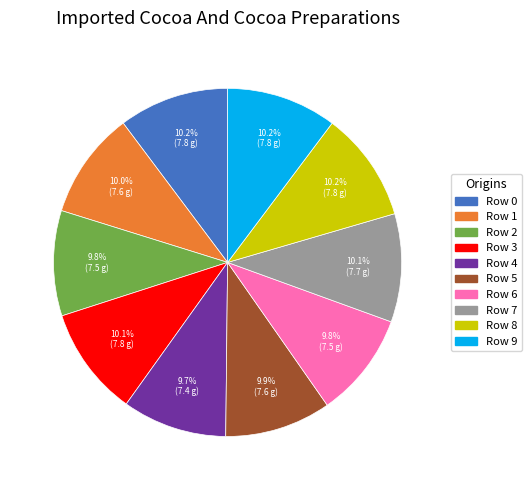

What portion of the pie excludes Row 3?

89.9%